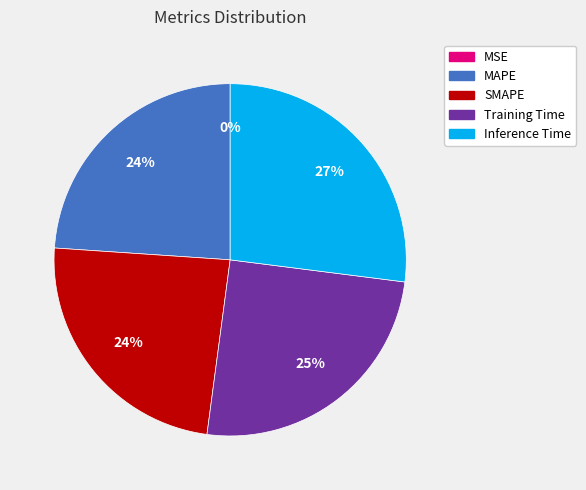

To the nearest percent, what portion does MAPE represent?

24%